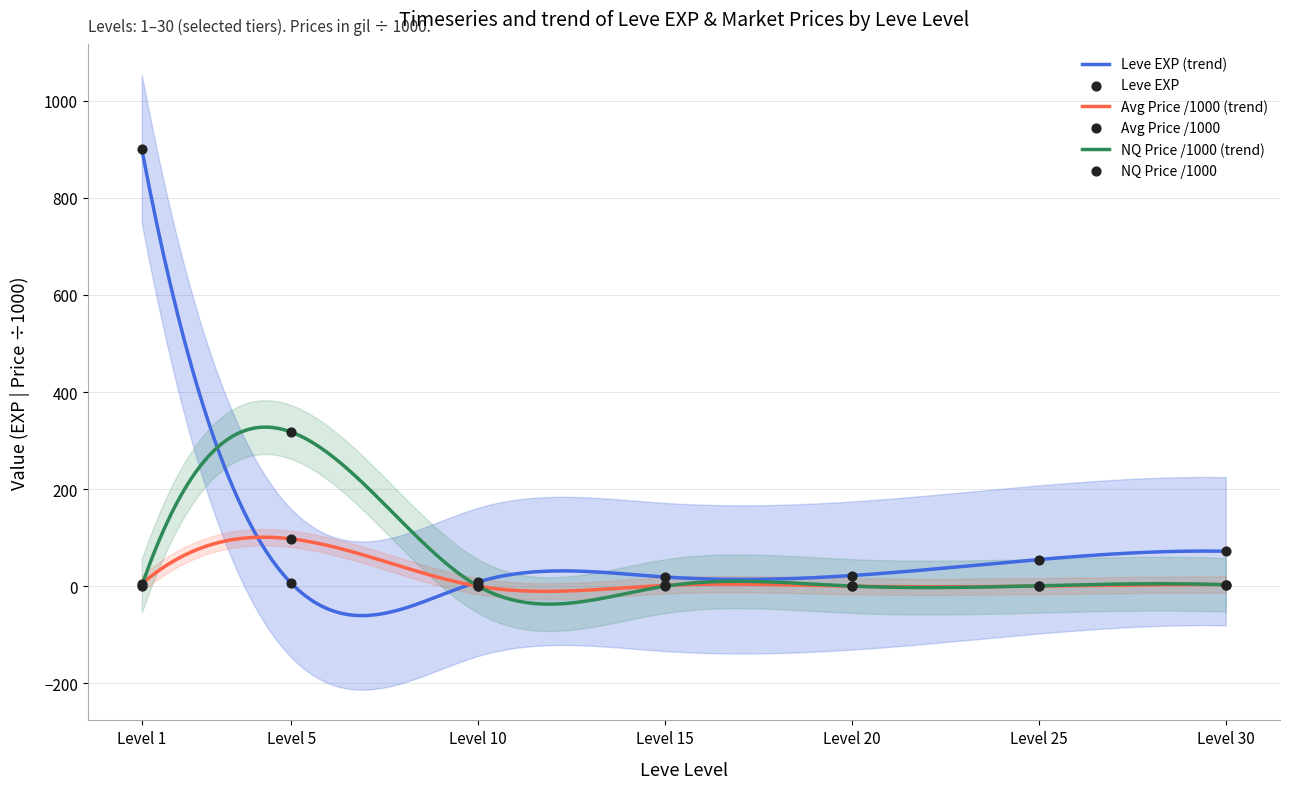

What is the maximum value for NQ Price /1000 (trend)?

327.7